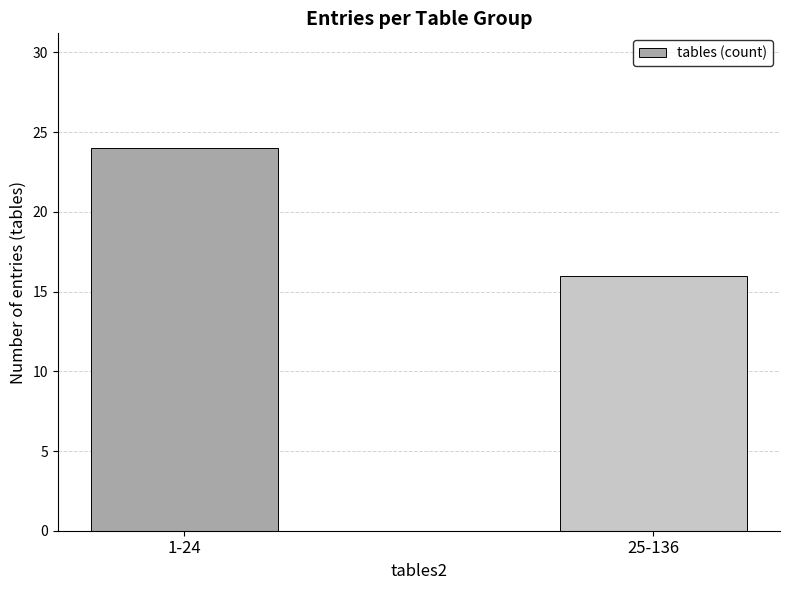

Read the value at 1-24.

24